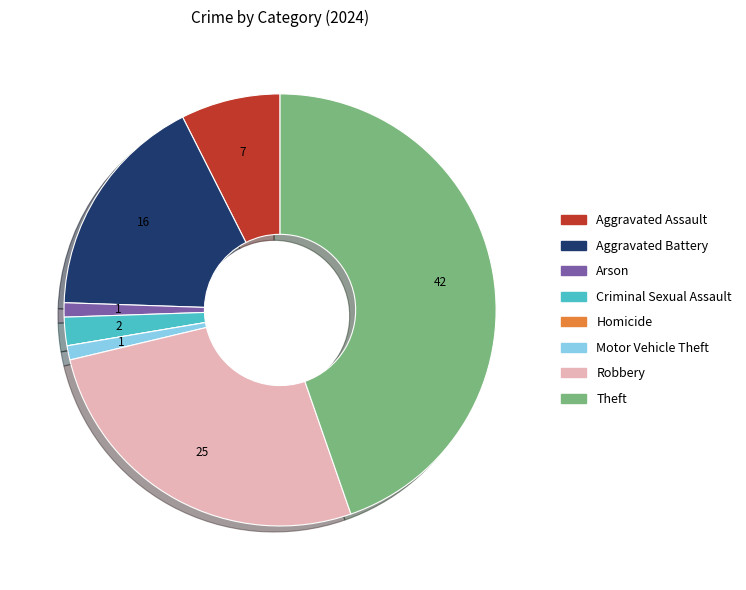

Does any single category account for the majority?

No